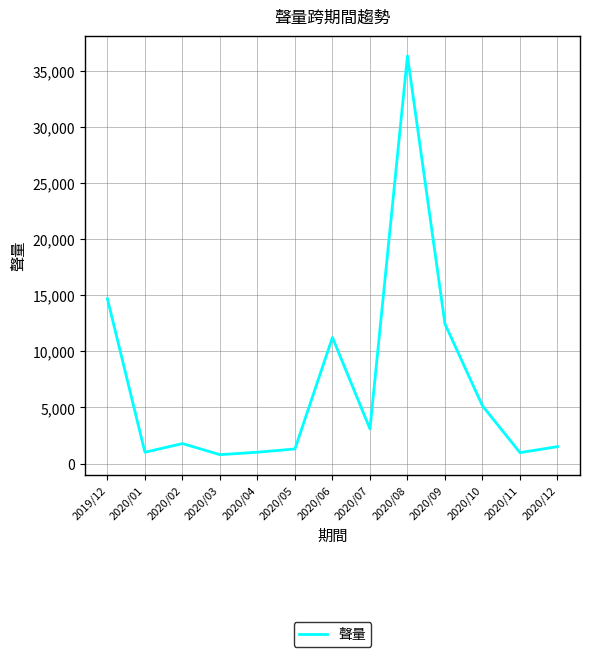

What is the difference between the second highest and minimum values?

13889